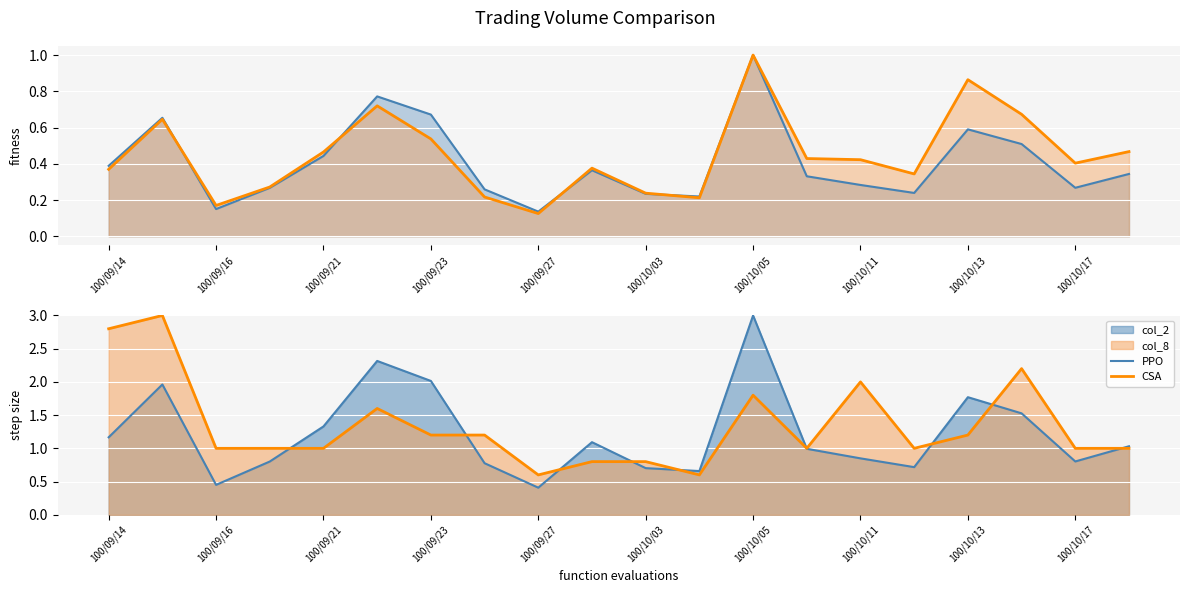

Does the chart display data point markers on the line(s)?

No